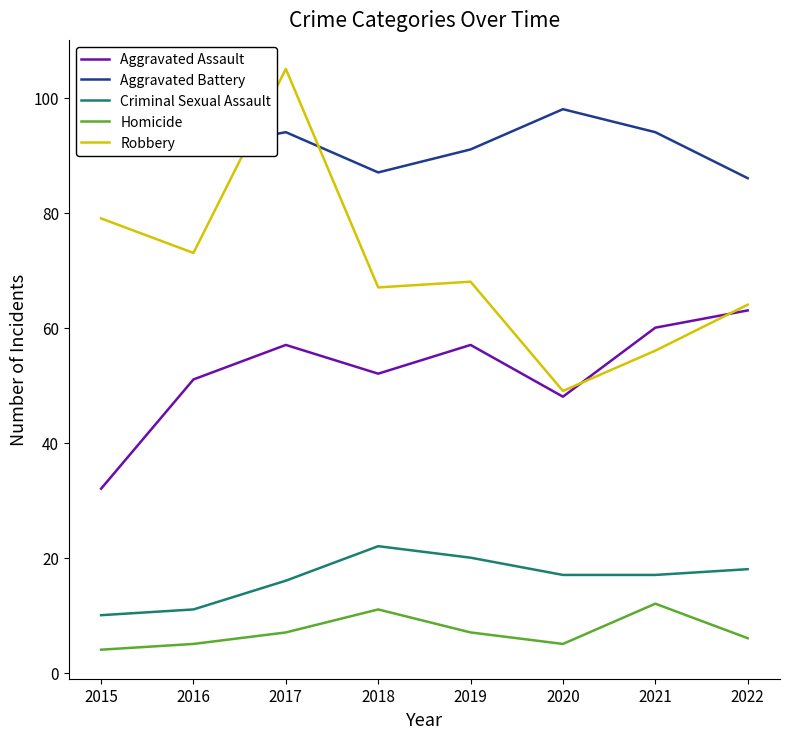

Read the Aggravated Assault value at 2018.

52